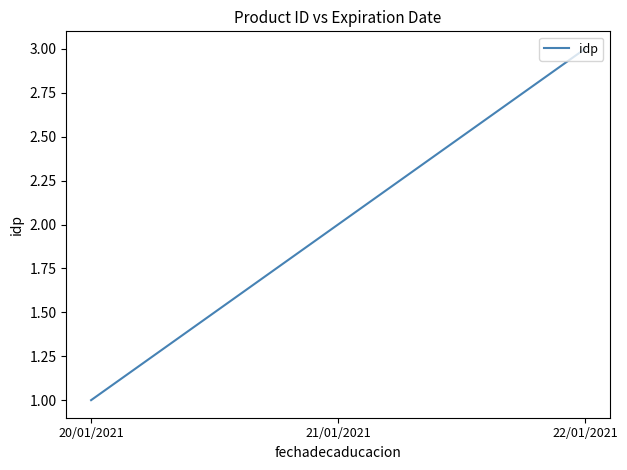

Is it true that the value at 21/01/2021 is 2?

True